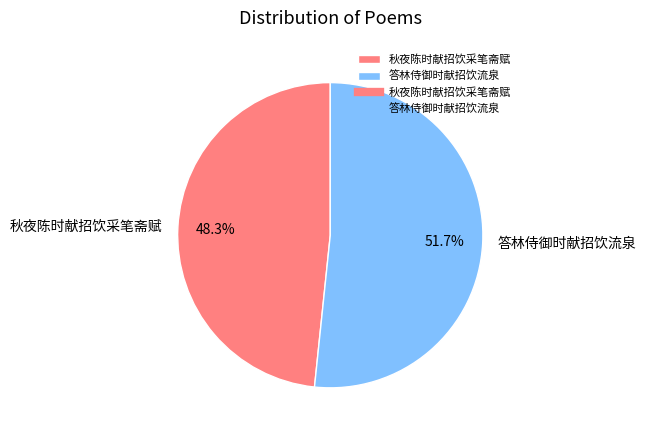

To the nearest percent, what is the combined percentage of 秋夜陈时献招饮采笔斋赋 and 答林侍御时献招饮流泉?

100%